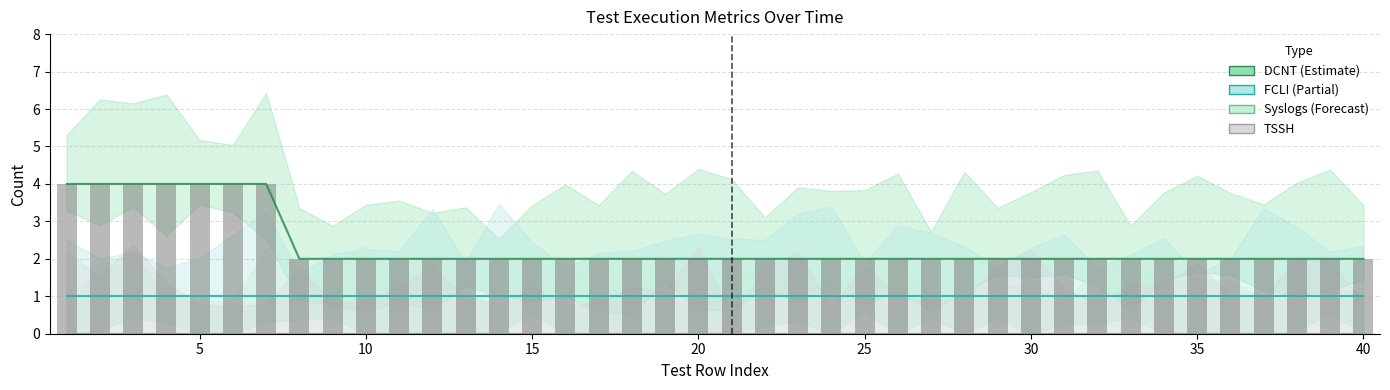

Between 29 and 20, which is larger?

29